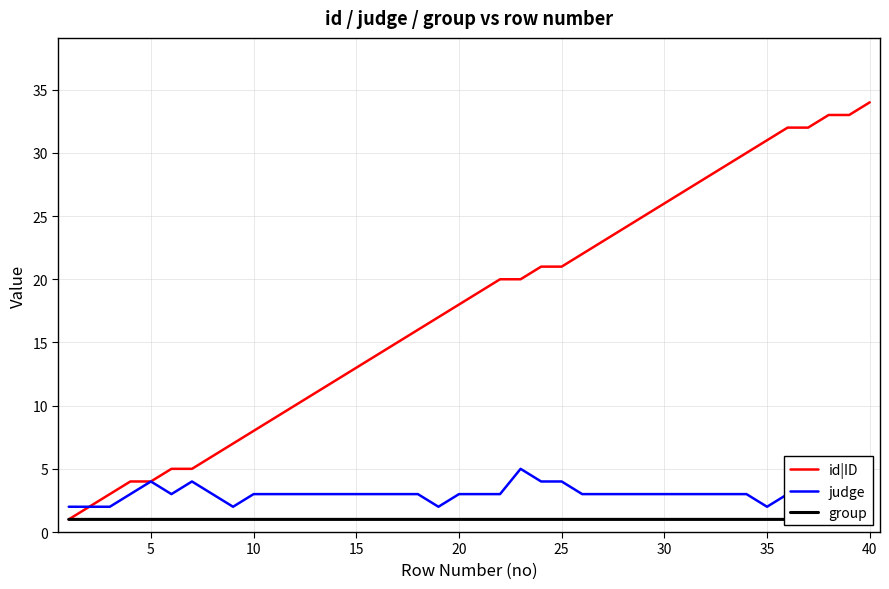

The value of id|ID at 15 is 6. True or false?

False